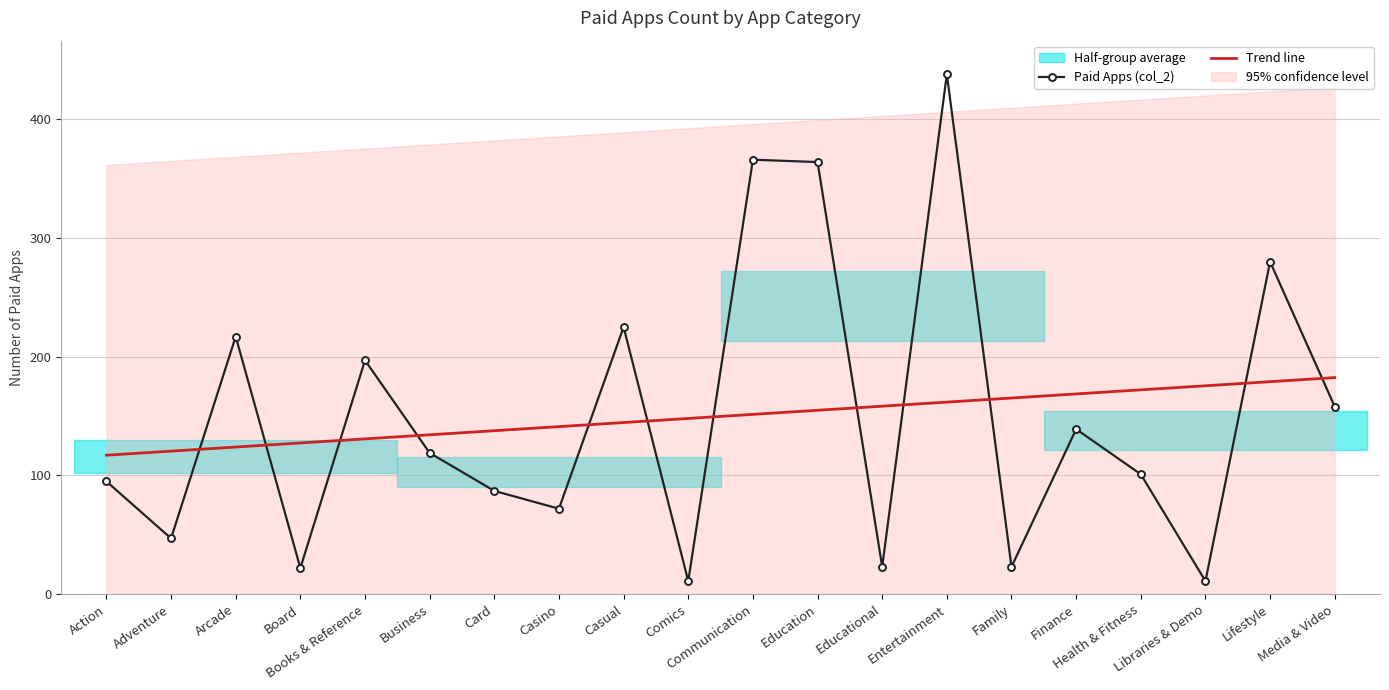

True or false: Trend line has more than 2 interior local peaks.

False